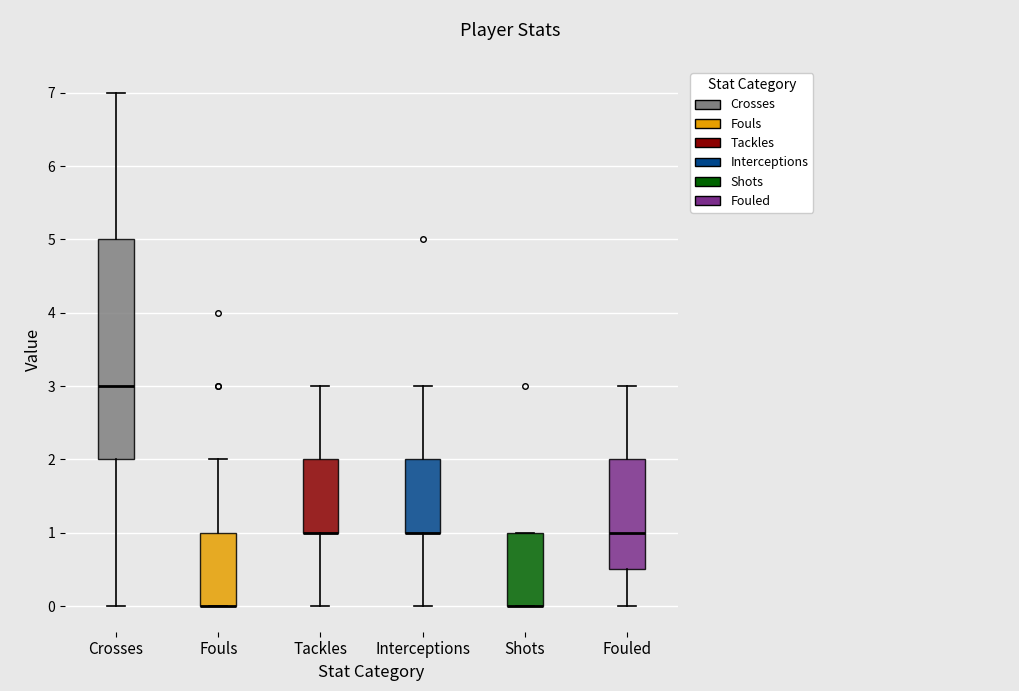

Where does the median line of the box for Crosses sit on the y-axis? The values are not printed on the chart, so give them approximately, as read against the axis.

3.0